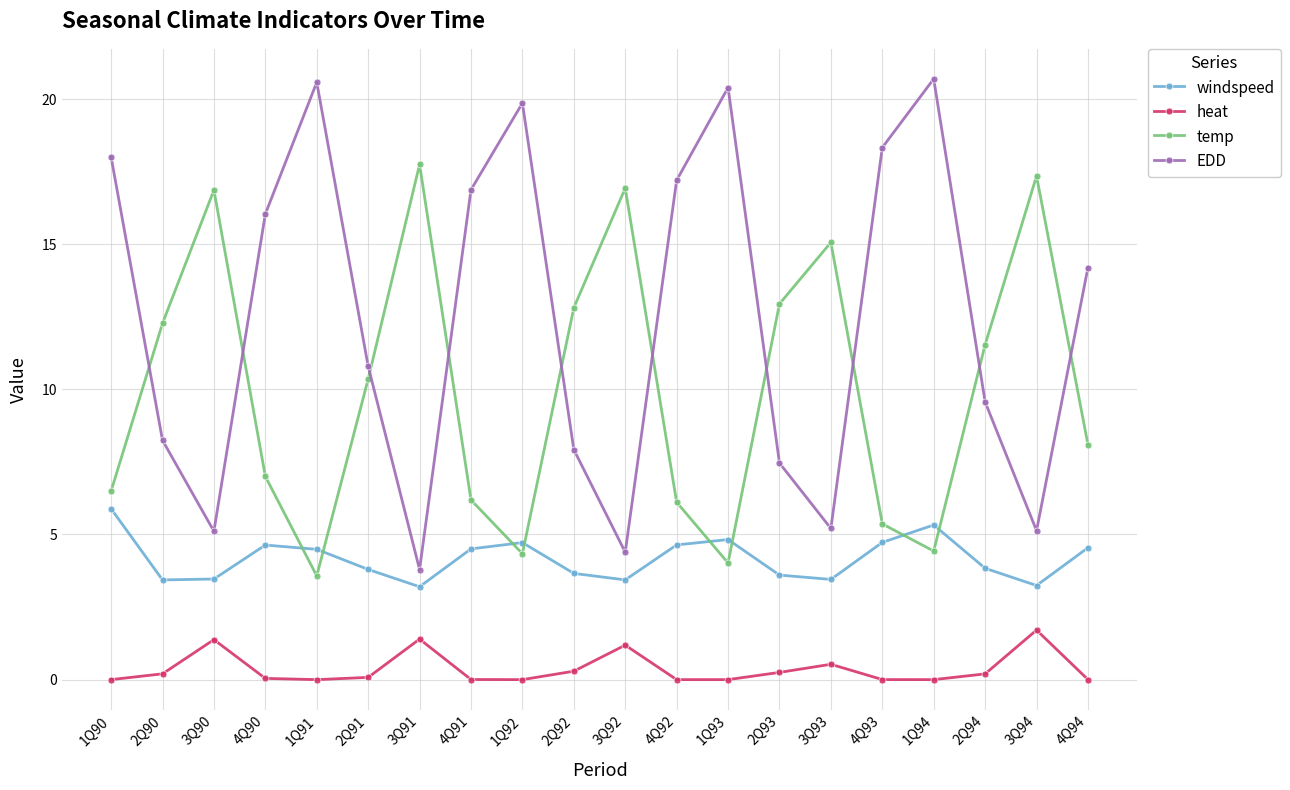

True or false: windspeed and heat intersect in this chart.

False